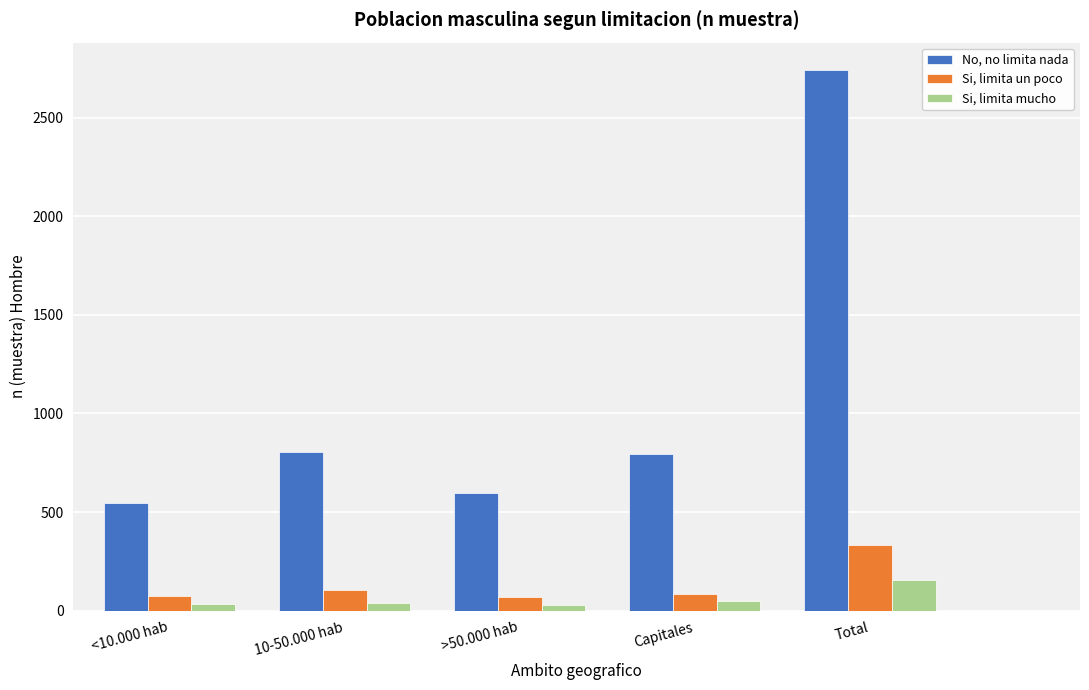

Where is No, no limita nada nearest to the value 1644?

10-50.000 hab